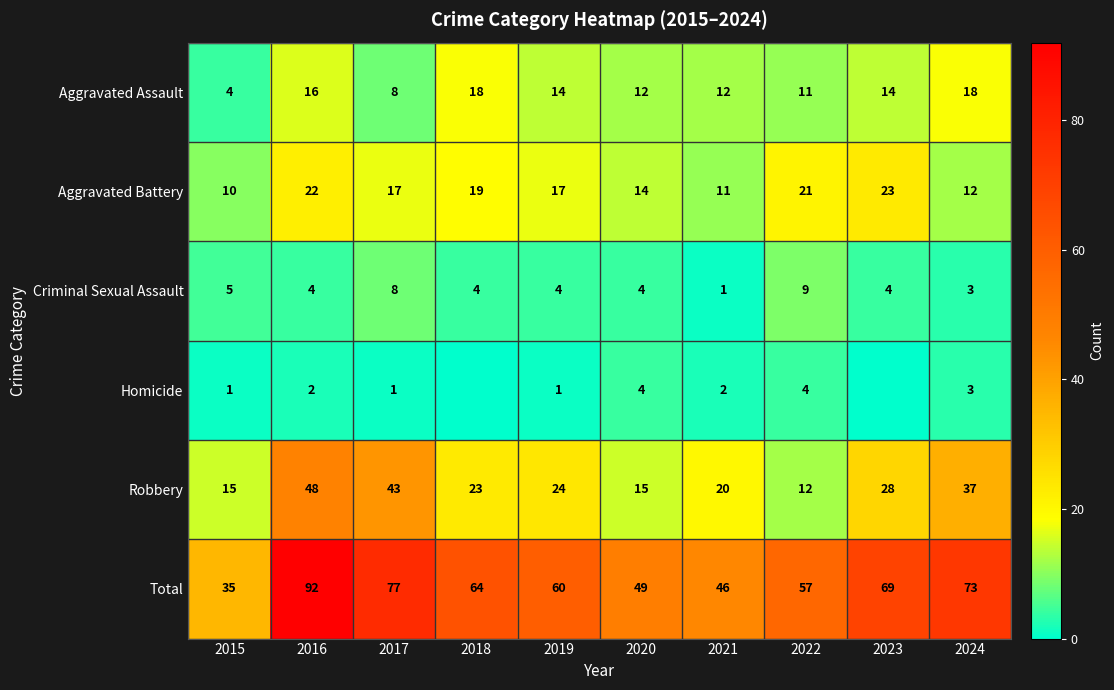

Where is Criminal Sexual Assault nearest to the value 5?

2015